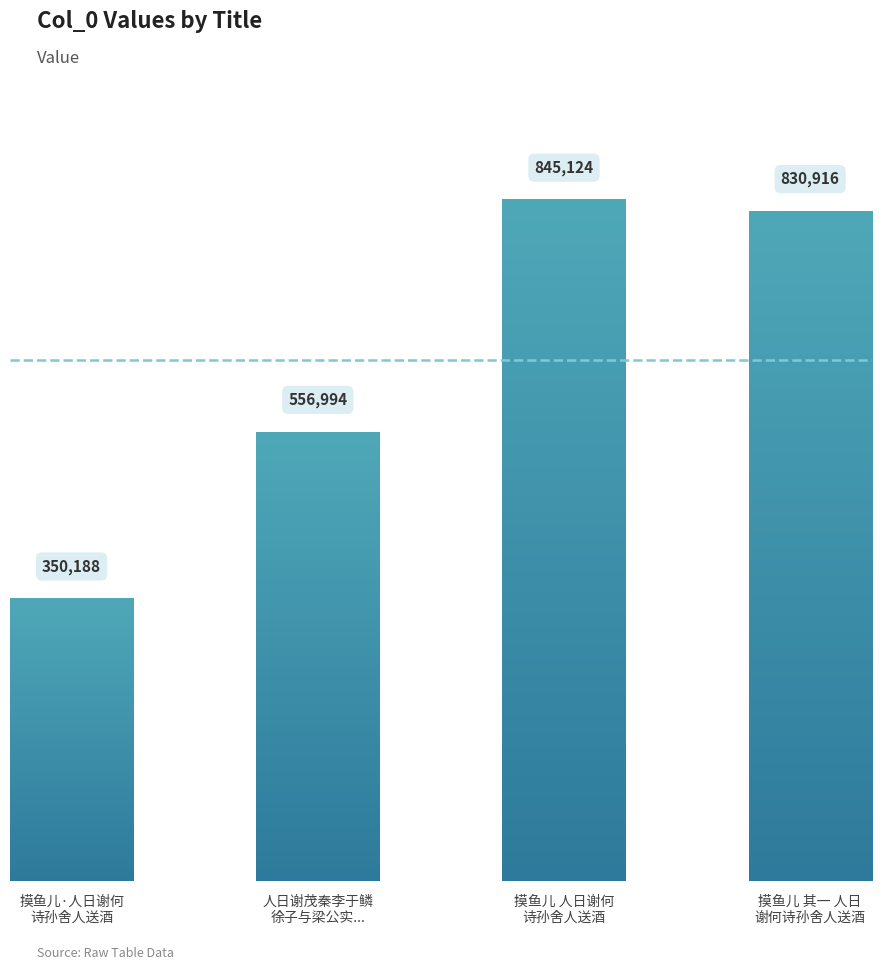

What is the label of the 4th bar from the left?

摸鱼儿 其一 人日谢何诗孙舍人送酒